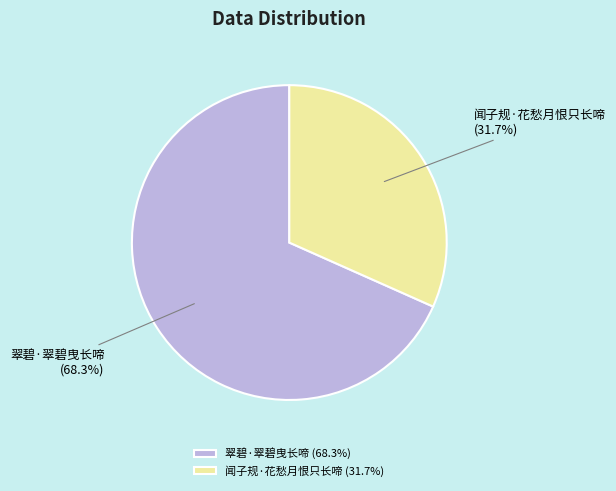

Is it true that 闻子规·花愁月恨只长啼 is 22% of the pie?

False